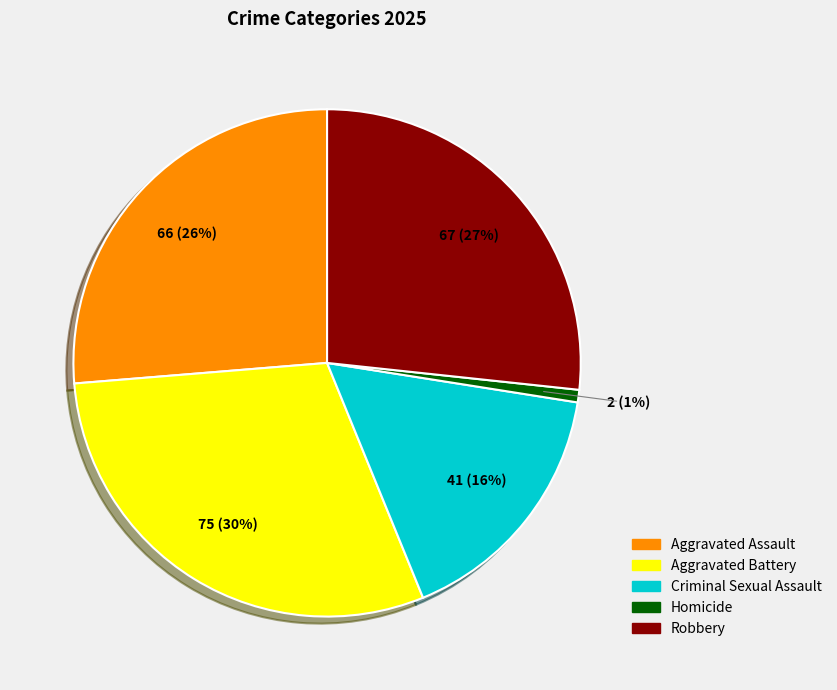

Combined, do Homicide and Aggravated Battery account for over 50%?

No